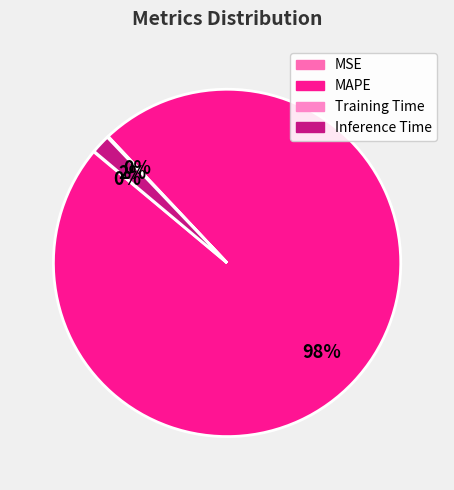

How many segments does this pie chart have?

4